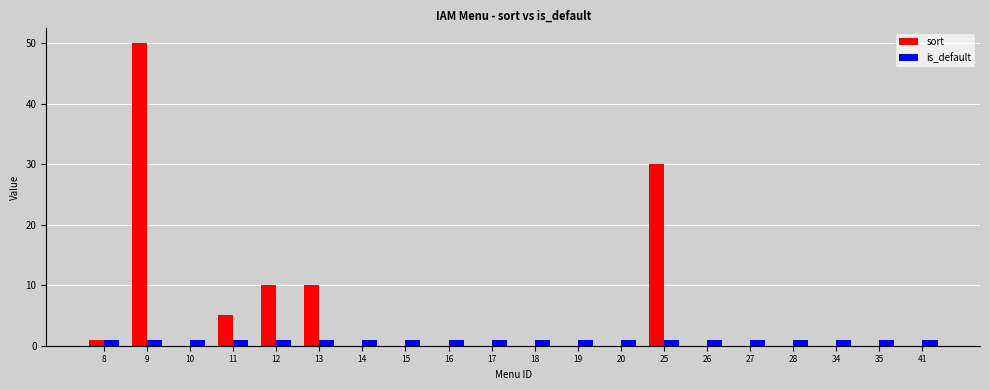

Reading right to left, transcribe all the data shown in this chart.

sort: 41=0	35=0	34=0	28=0	27=0	26=0	25=30	20=0	19=0	18=0	17=0	16=0	15=0	14=0	13=10	12=10	11=5	10=0	9=50	8=1
is_default: 41=1	35=1	34=1	28=1	27=1	26=1	25=1	20=1	19=1	18=1	17=1	16=1	15=1	14=1	13=1	12=1	11=1	10=1	9=1	8=1